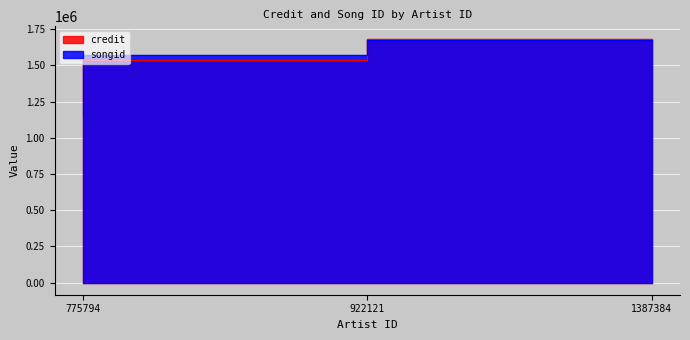

What is the sum of all credit values?

4449420